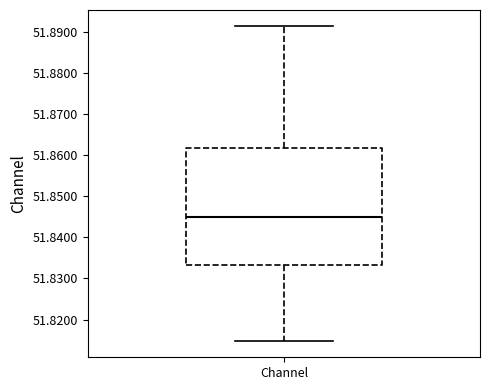

Read this box plot against the y-axis: the position of the median line, the range covered by the box, and the ends of both whiskers. The values are not printed on the chart, so give them approximately, as read against the axis.

median 51.845, box 51.833 to 51.862, whiskers 51.815 to 51.891